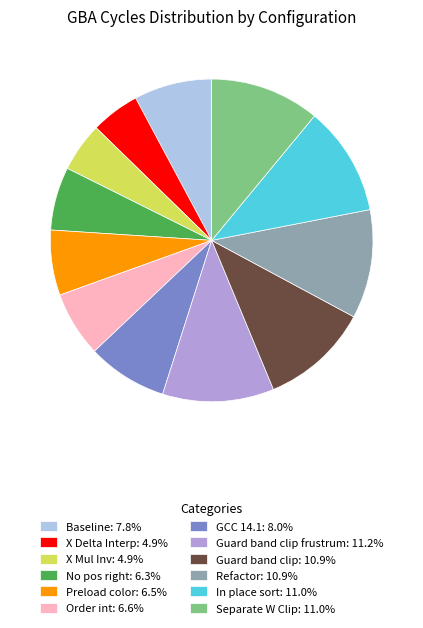

Does any single category account for the majority?

No